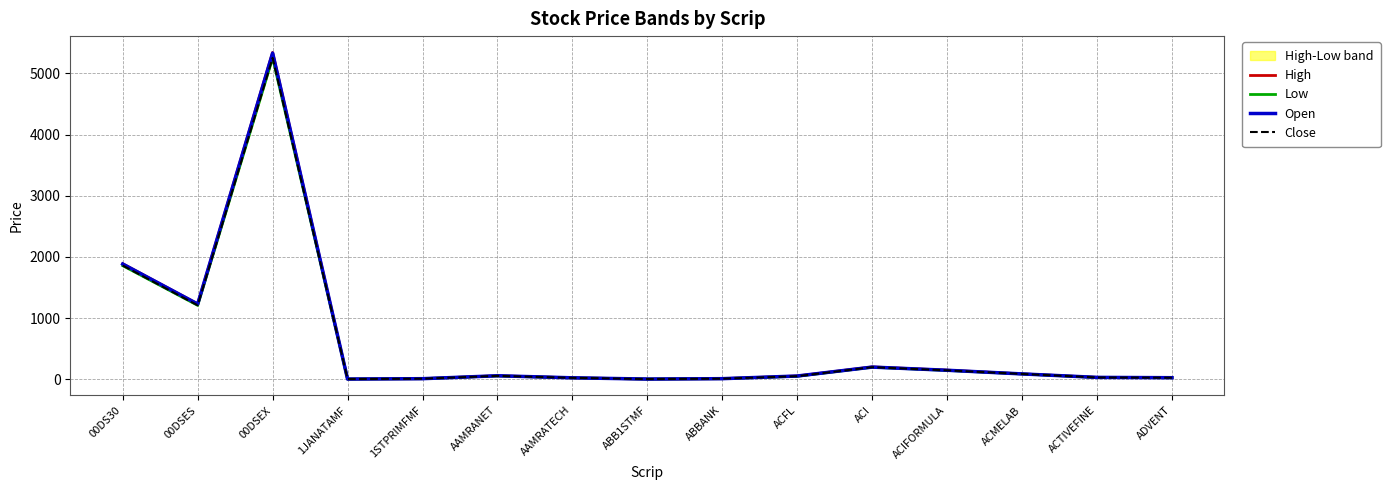

At which category does High reach its first local peak?

00DSEX